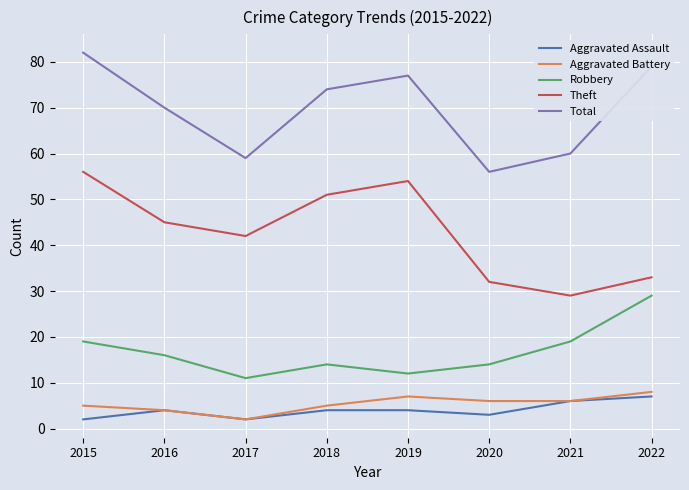

At which label is Total closest to 69?

2016